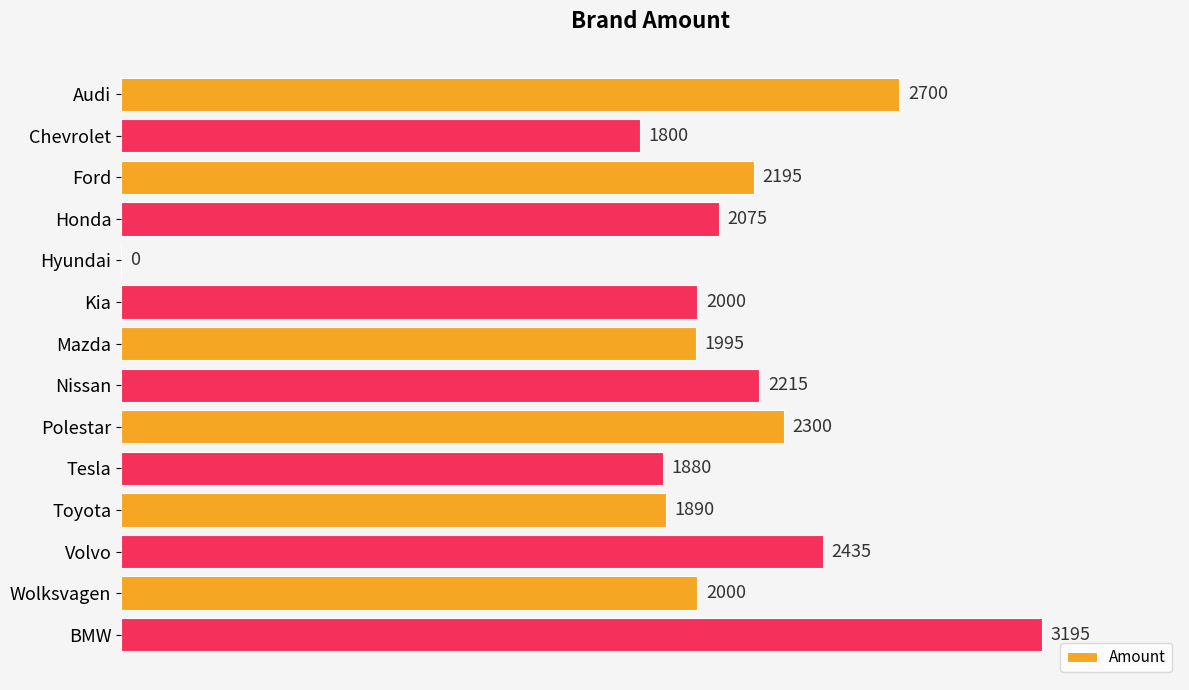

True or false: the data shows 3042 at Toyota.

False